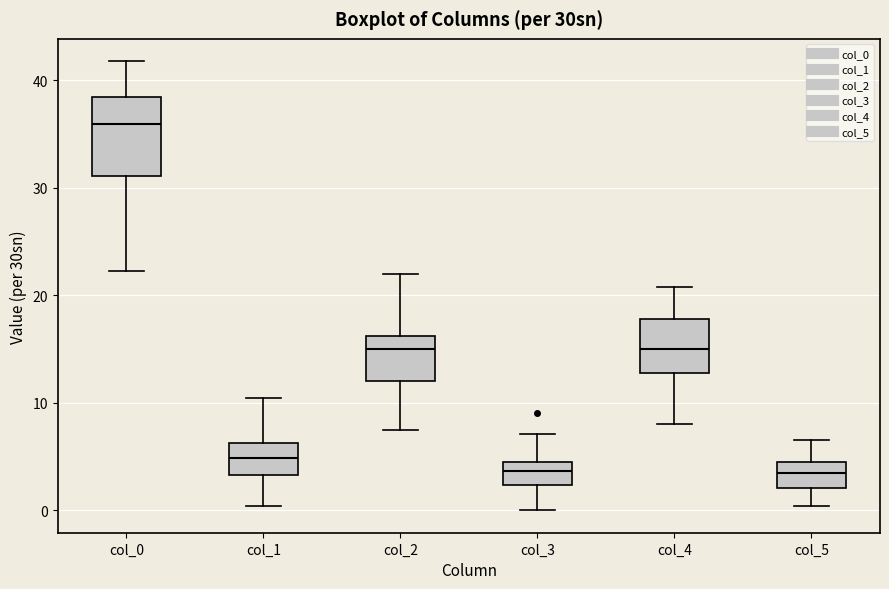

Reading left to right, transcribe this box plot: for each box, give where its median line is, the range the box spans, and where its two whiskers end, as read against the y-axis. The values are not printed on the chart, so give them approximately, as read against the axis.

col_0: median 36, box 31 to 38, whiskers 22 to 42
col_1: median 5, box 3 to 6, whiskers 0 to 10
col_2: median 15, box 12 to 16, whiskers 8 to 22
col_3: median 4, box 2 to 5, whiskers 0 to 7
col_4: median 15, box 13 to 18, whiskers 8 to 21
col_5: median 3, box 2 to 4, whiskers 0 to 7